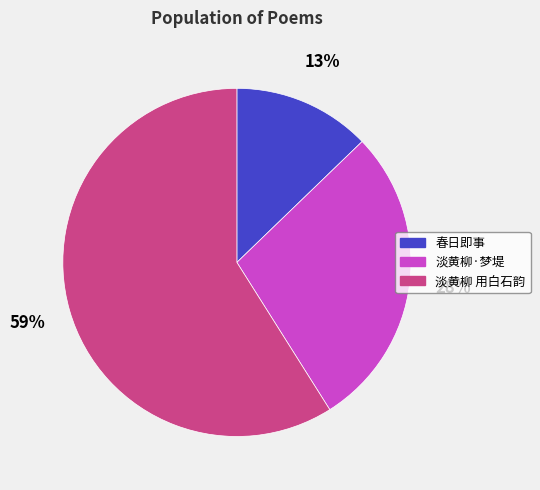

Which slice represents more than half of the pie?

淡黄柳 用白石韵